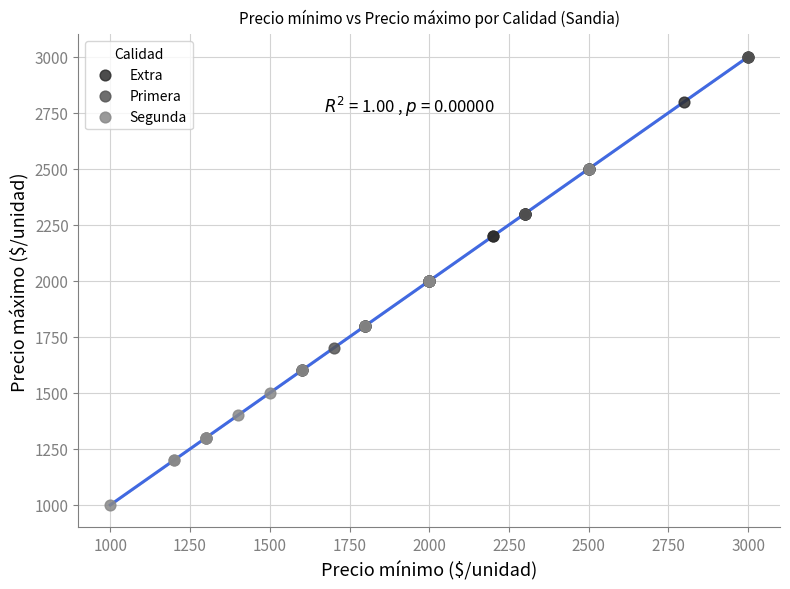

Which series contains the lowest Y value?

Segunda